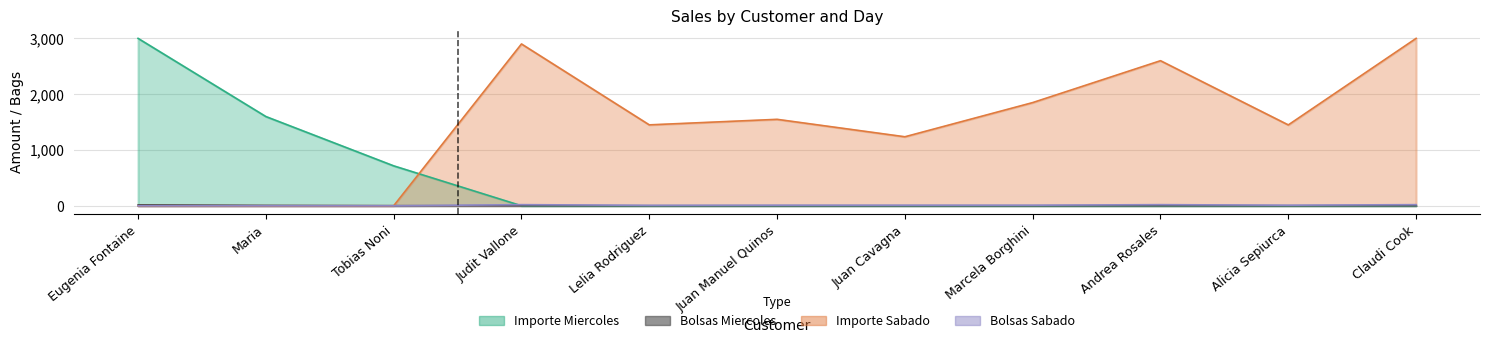

Which series ends up on top after the final intersection of Importe Miercoles and Importe Sabado?

Importe Sabado